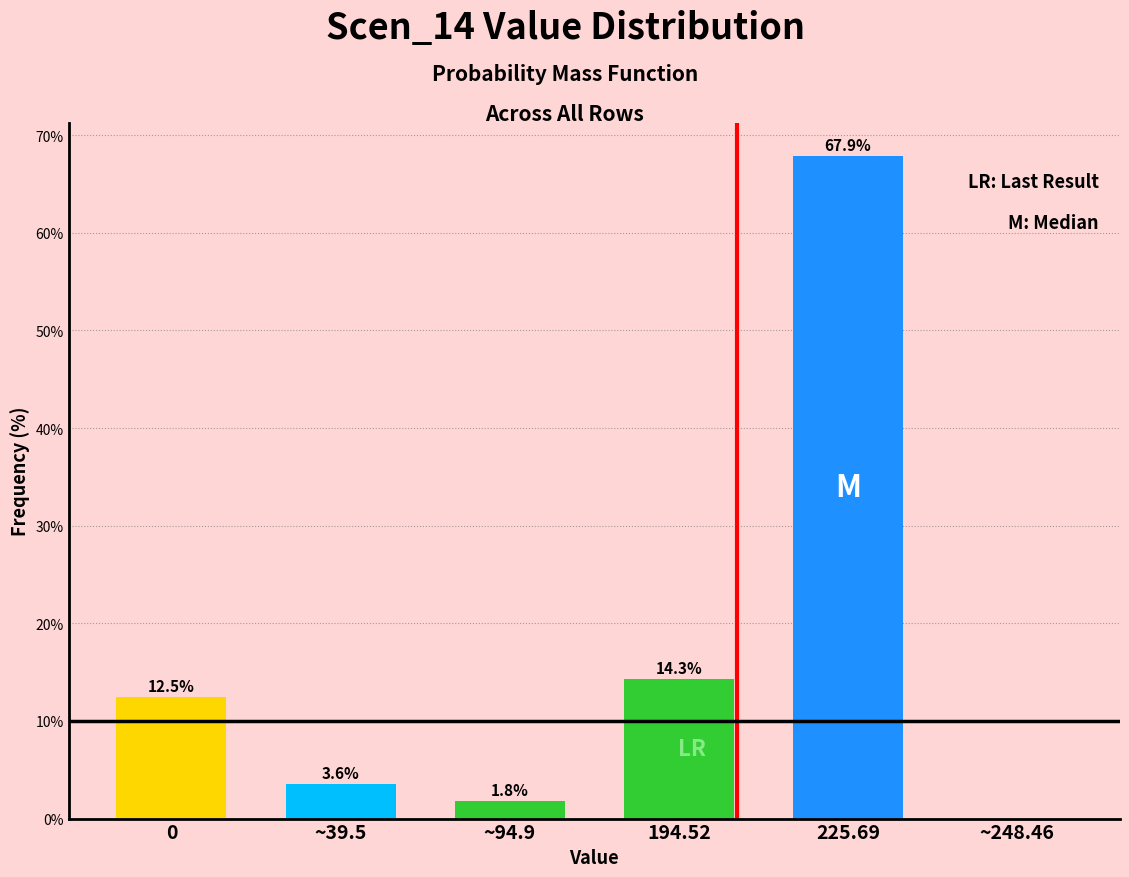

Reading left to right, transcribe all the data shown in this chart.

0=12.5	~39.5=3.6	~94.9=1.8	194.52=14.3	225.69=67.9	~248.46=0.0